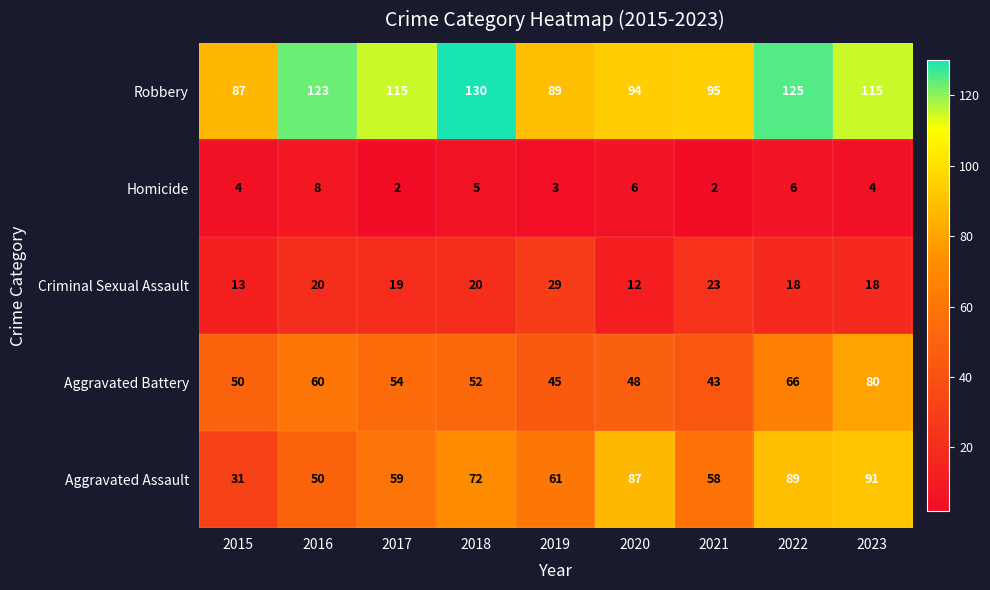

Rank the series by their maximum value, from highest to lowest.

Robbery, Aggravated Assault, Aggravated Battery, Criminal Sexual Assault, Homicide